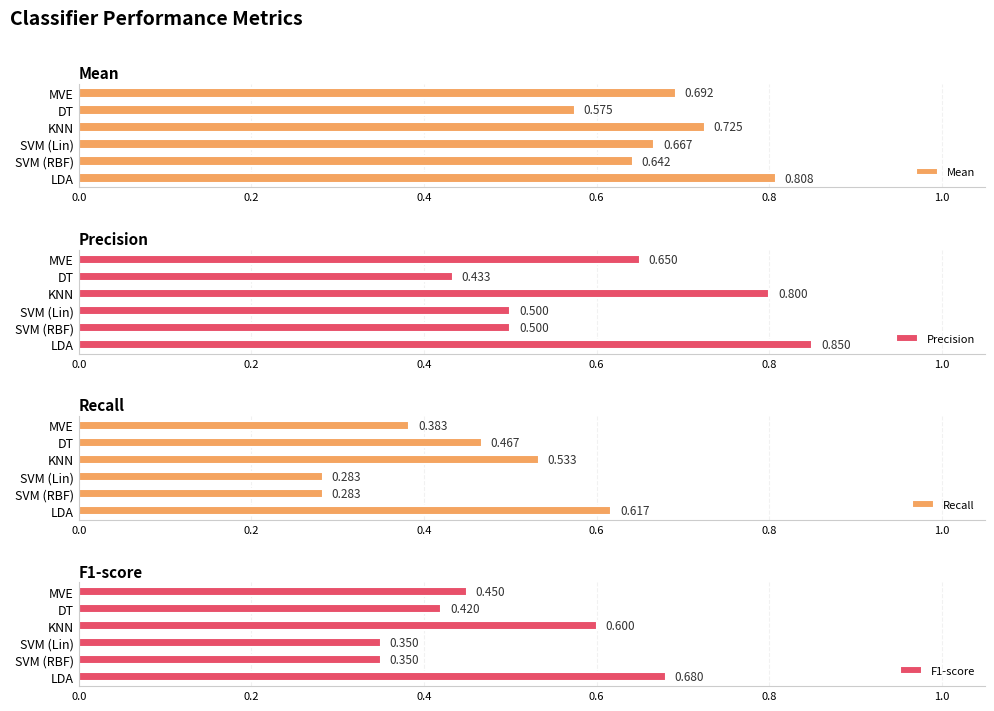

The value of Mean at SVM (Lin) is 1.2. True or false?

False